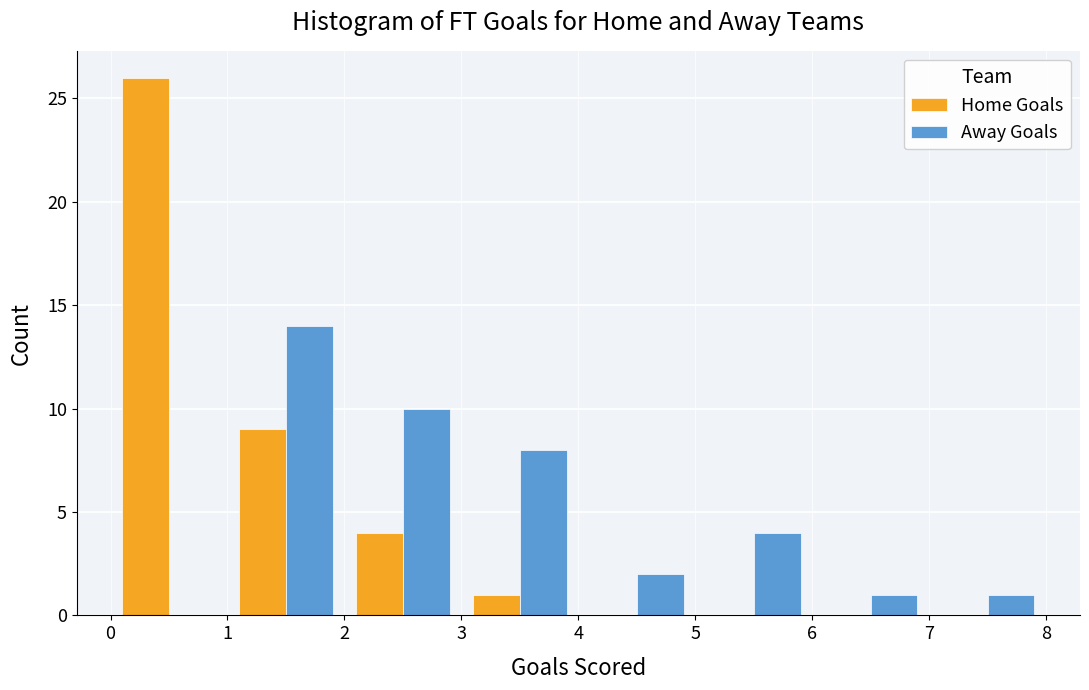

What is the height of the Home Goals bar covering 3 to 4 on the x-axis? The values are not printed on the chart, so give them approximately, as read against the axis.

1